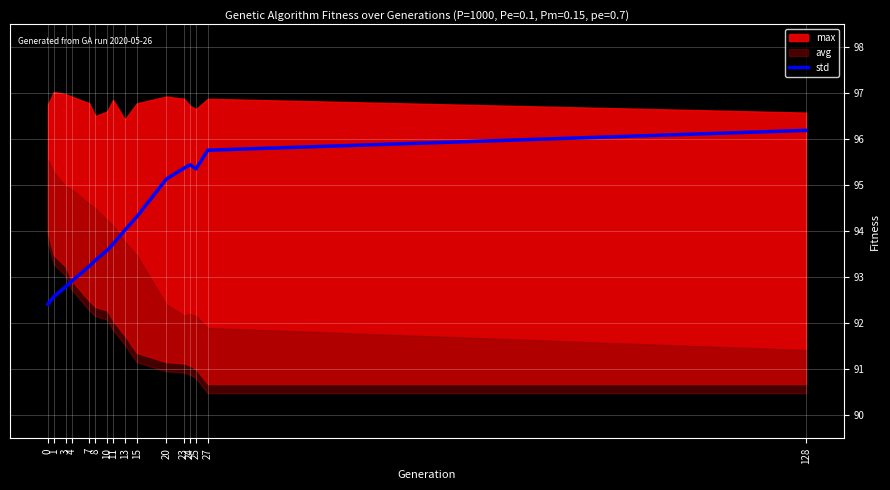

What value does the data have at 7?

93.2